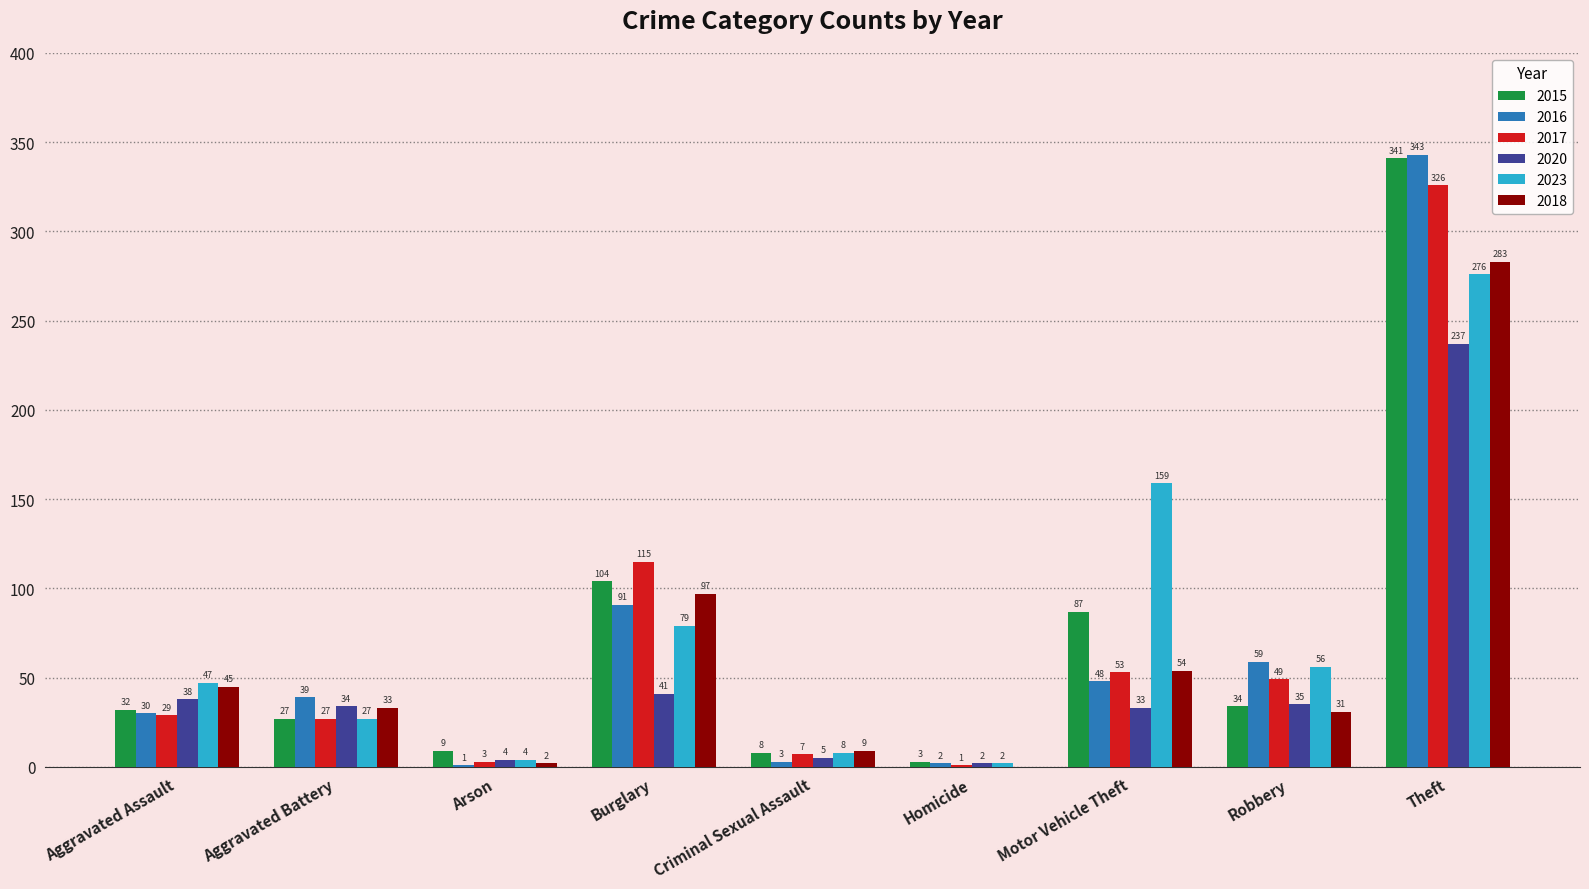

What is the sum of the 2015 values at Aggravated Assault and Robbery?

66